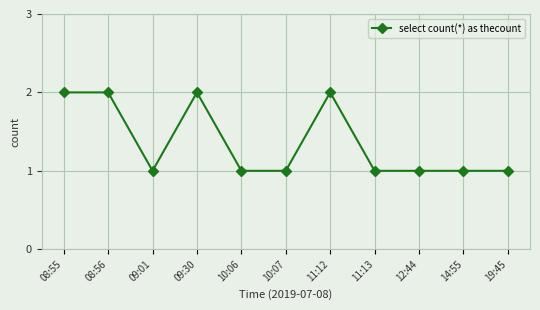

Reading right to left, extract all data points from this chart.

1	1	1	1	2	1	1	2	1	2	2